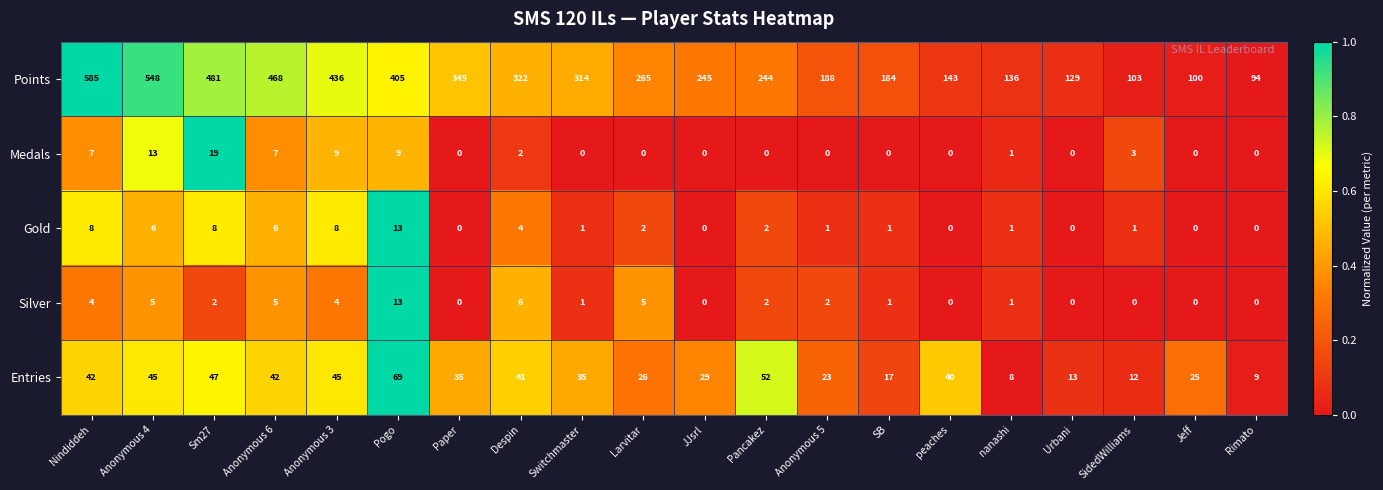

What is the maximum value shown in the chart?

585